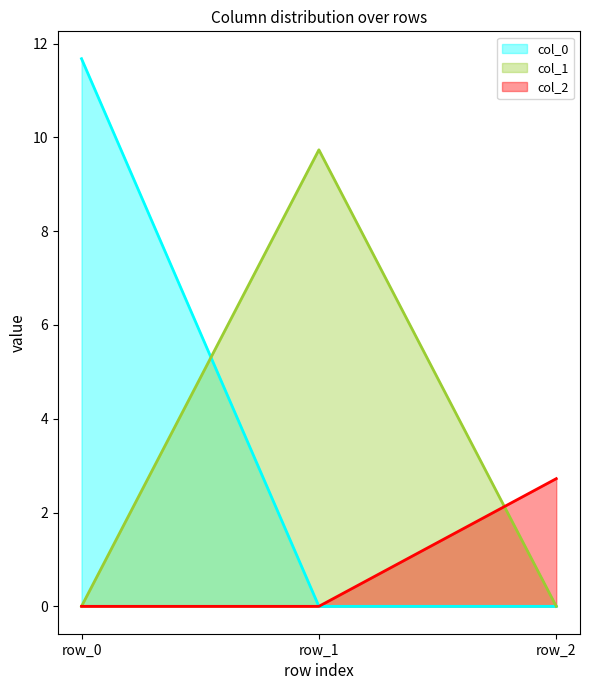

Rank the categories by col_0 value from highest to lowest.

row_0, row_1, row_2